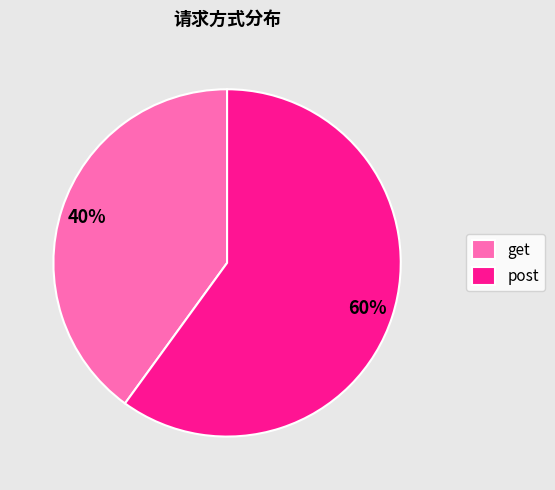

Is it true that get is 40% of the pie?

True